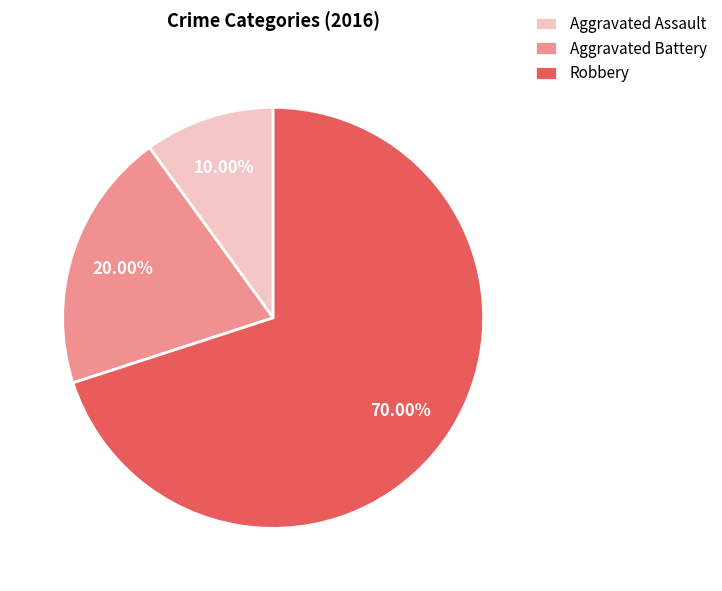

What portion of the pie excludes Aggravated Assault?

90.0%